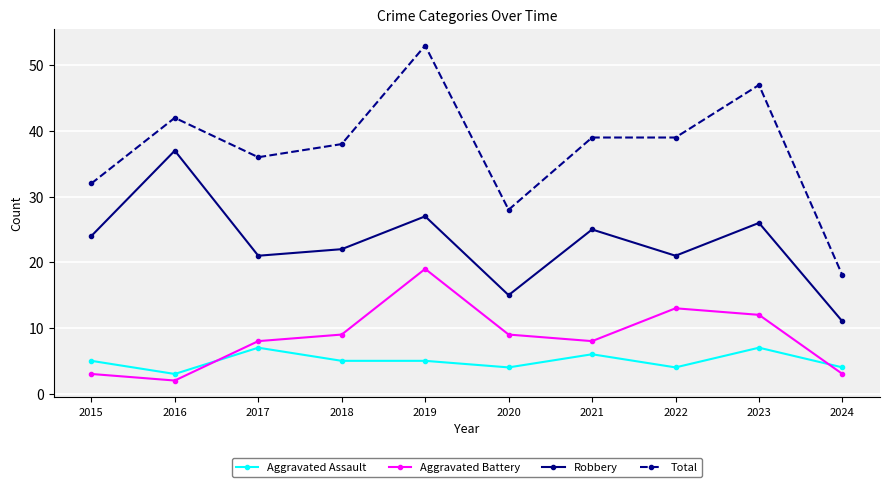

Does the chart have visible grid lines?

Yes